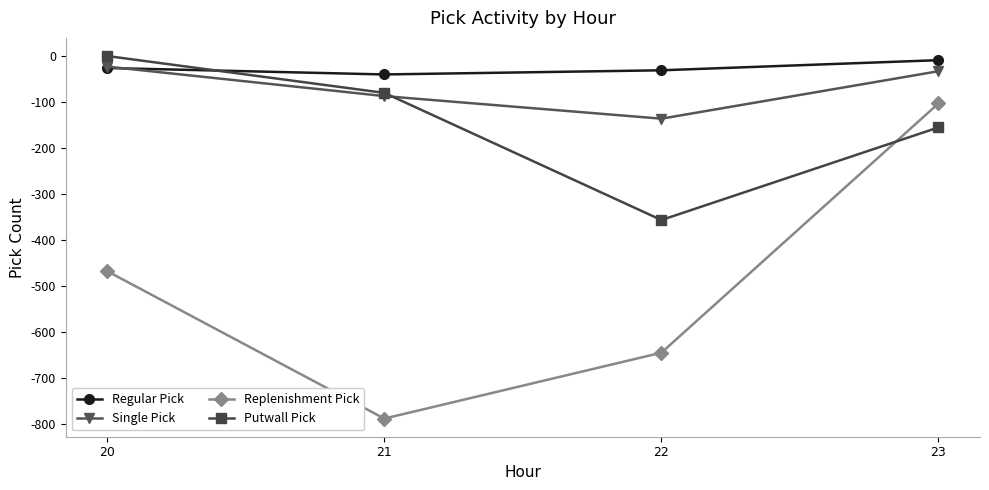

Which series ends up on top after the final intersection of Regular Pick and Single Pick?

Regular Pick